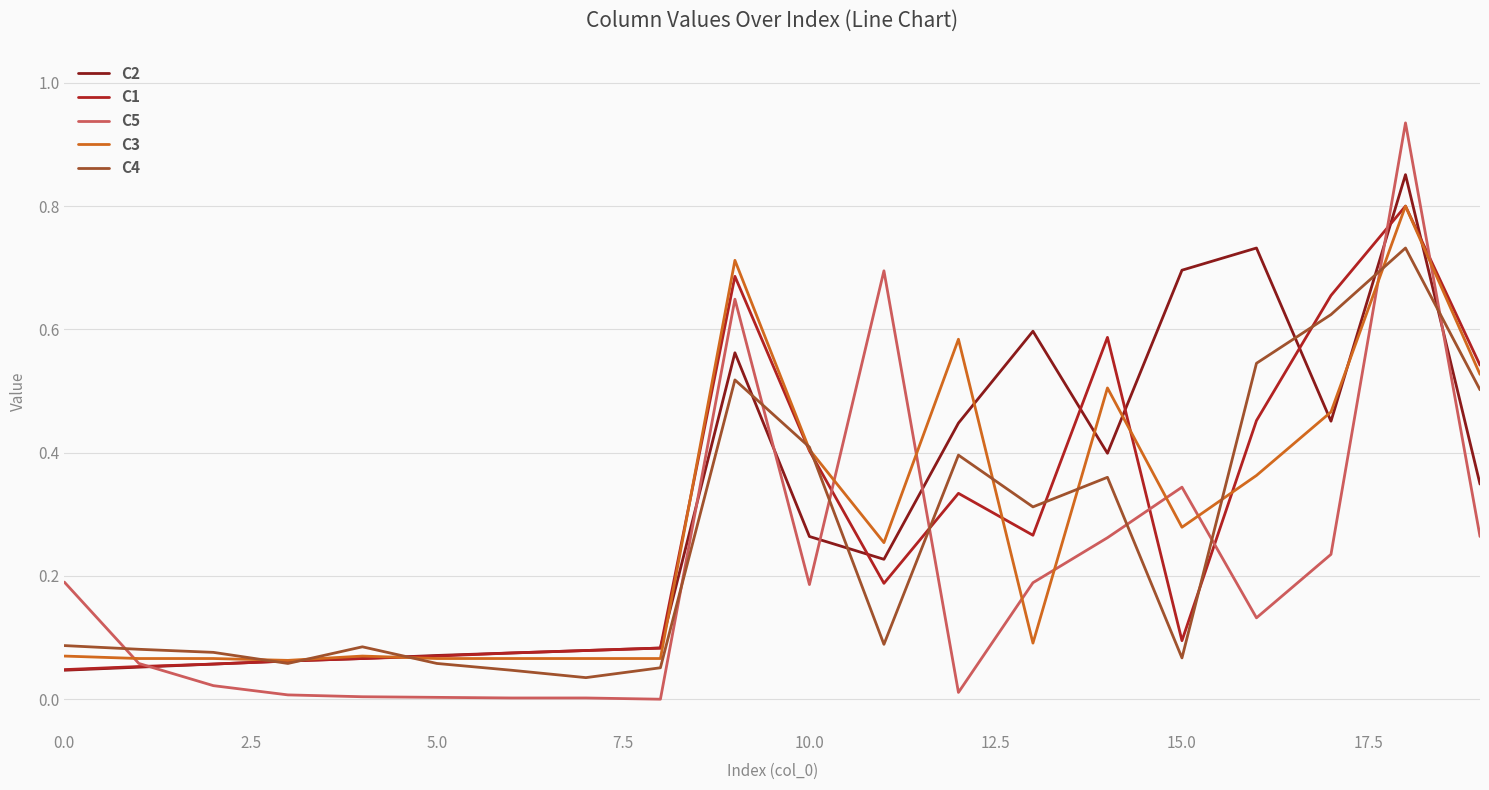

Which series has the widest spread of values?

C5